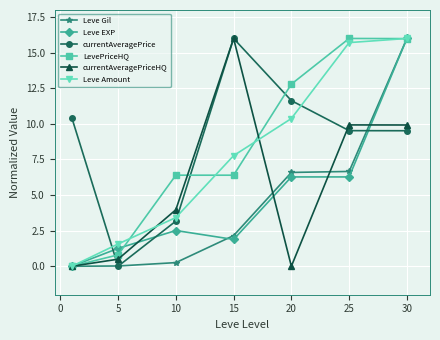

At how many categories does at least one series exceed 15?

3